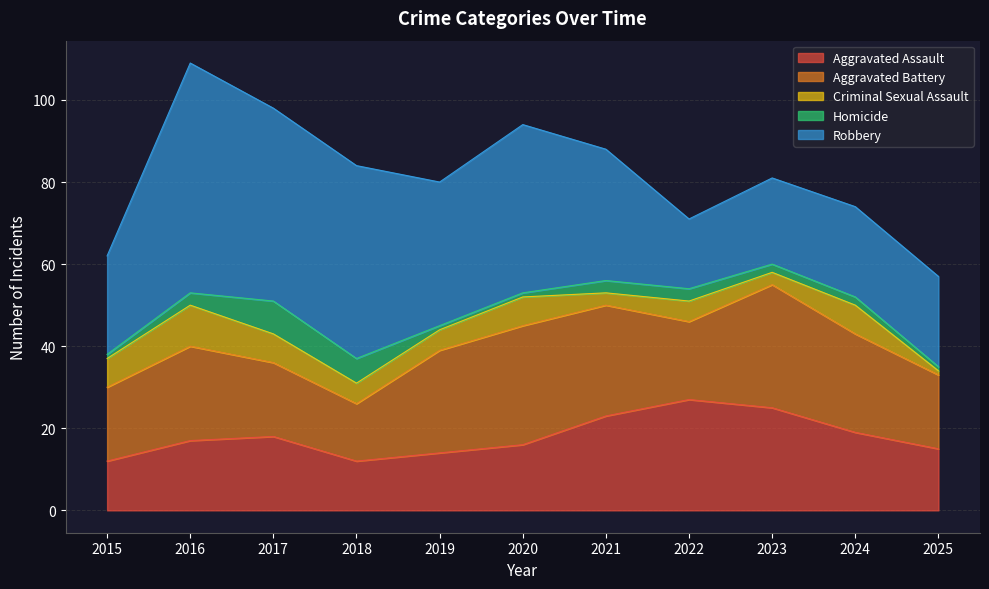

What is the difference between the maximum and minimum values in the Criminal Sexual Assault series?

9